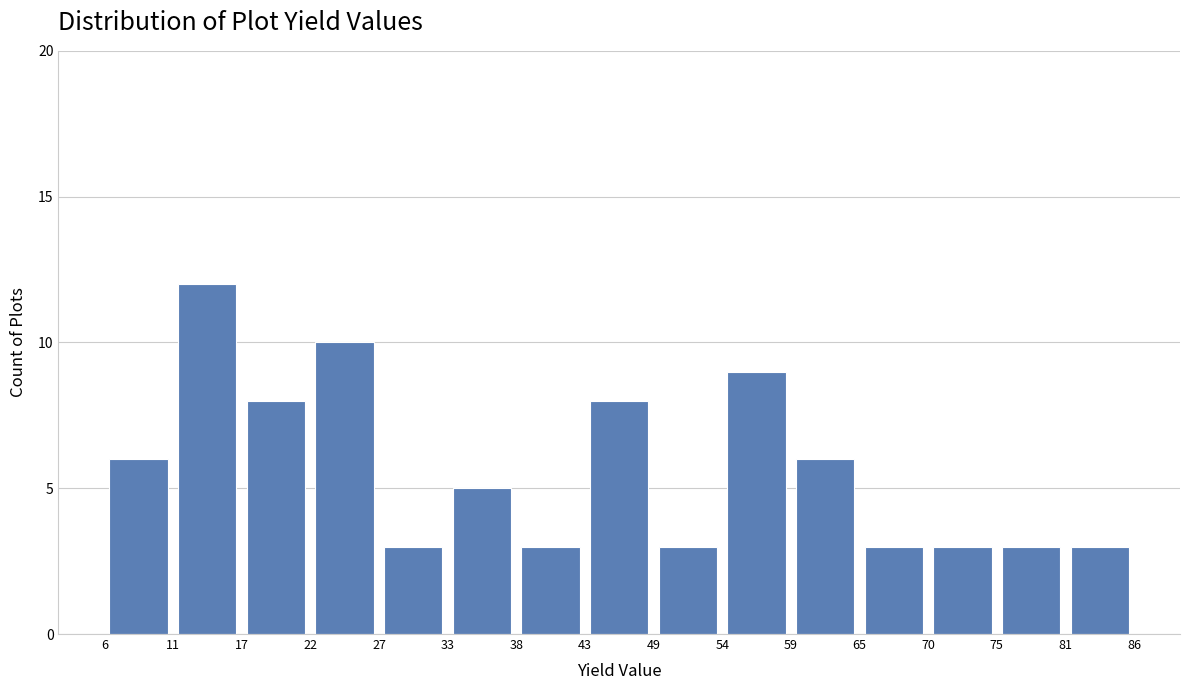

How tall is the bar that spans 17 to 22 on the x-axis? The values are not printed on the chart, so give them approximately, as read against the axis.

8